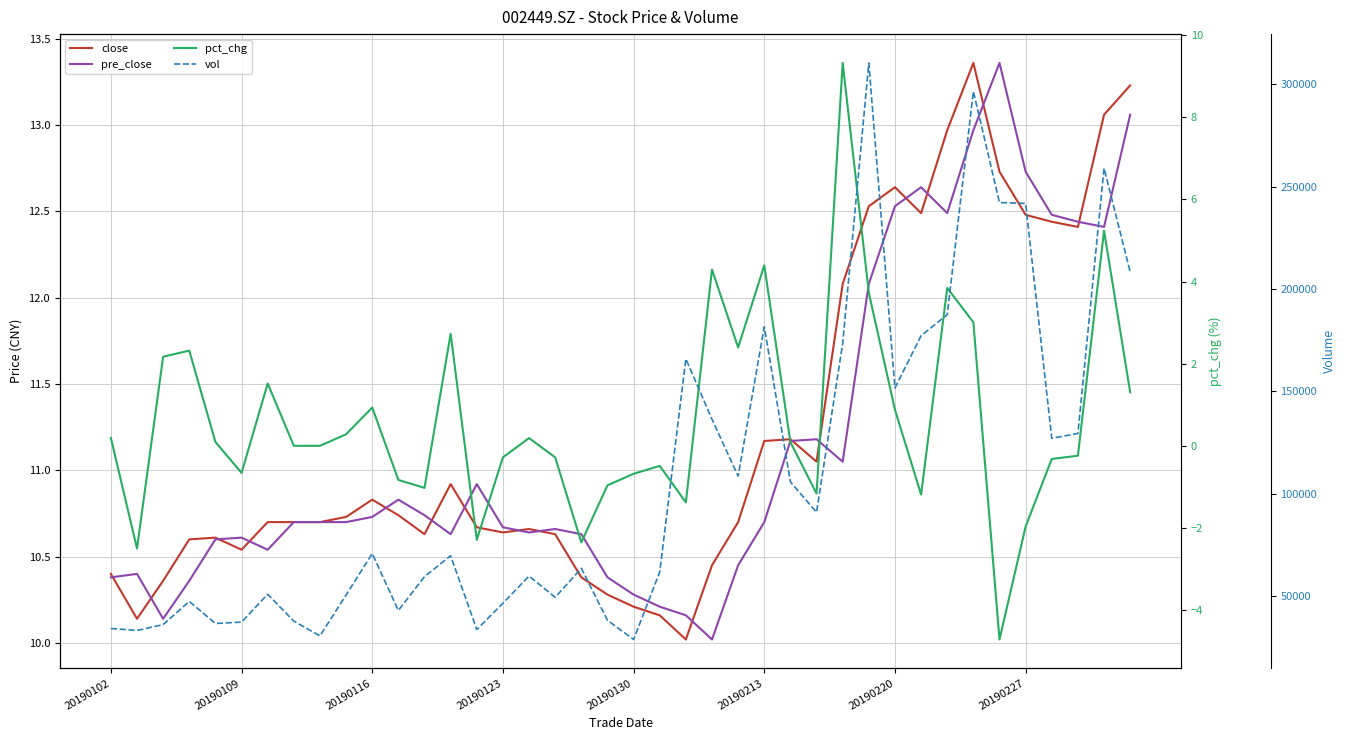

What is the value of the pct_chg point at the 34th from the left?

3.0